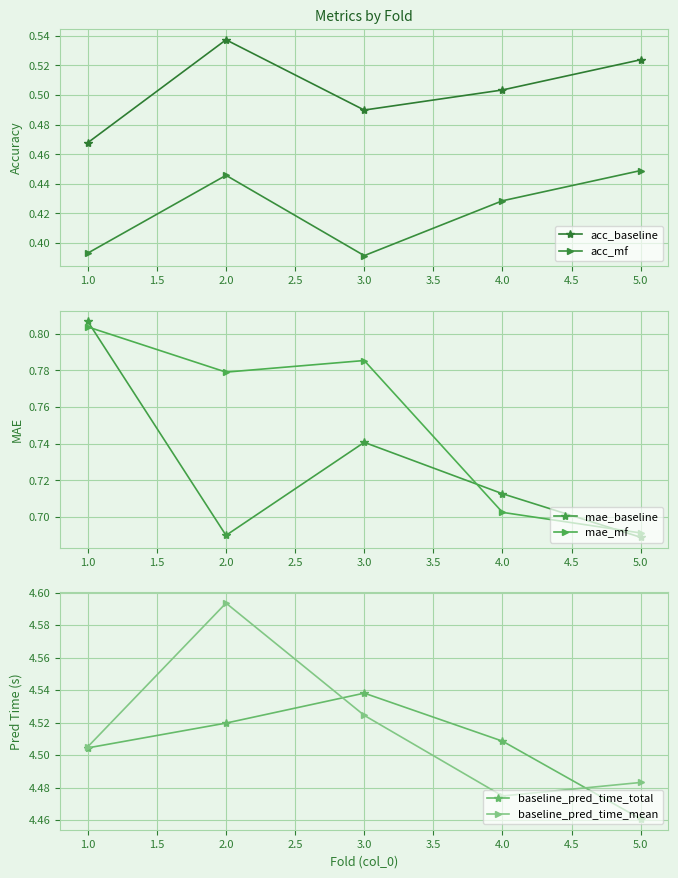

True or false: acc_mf has more than 1 points higher than both neighbors.

False